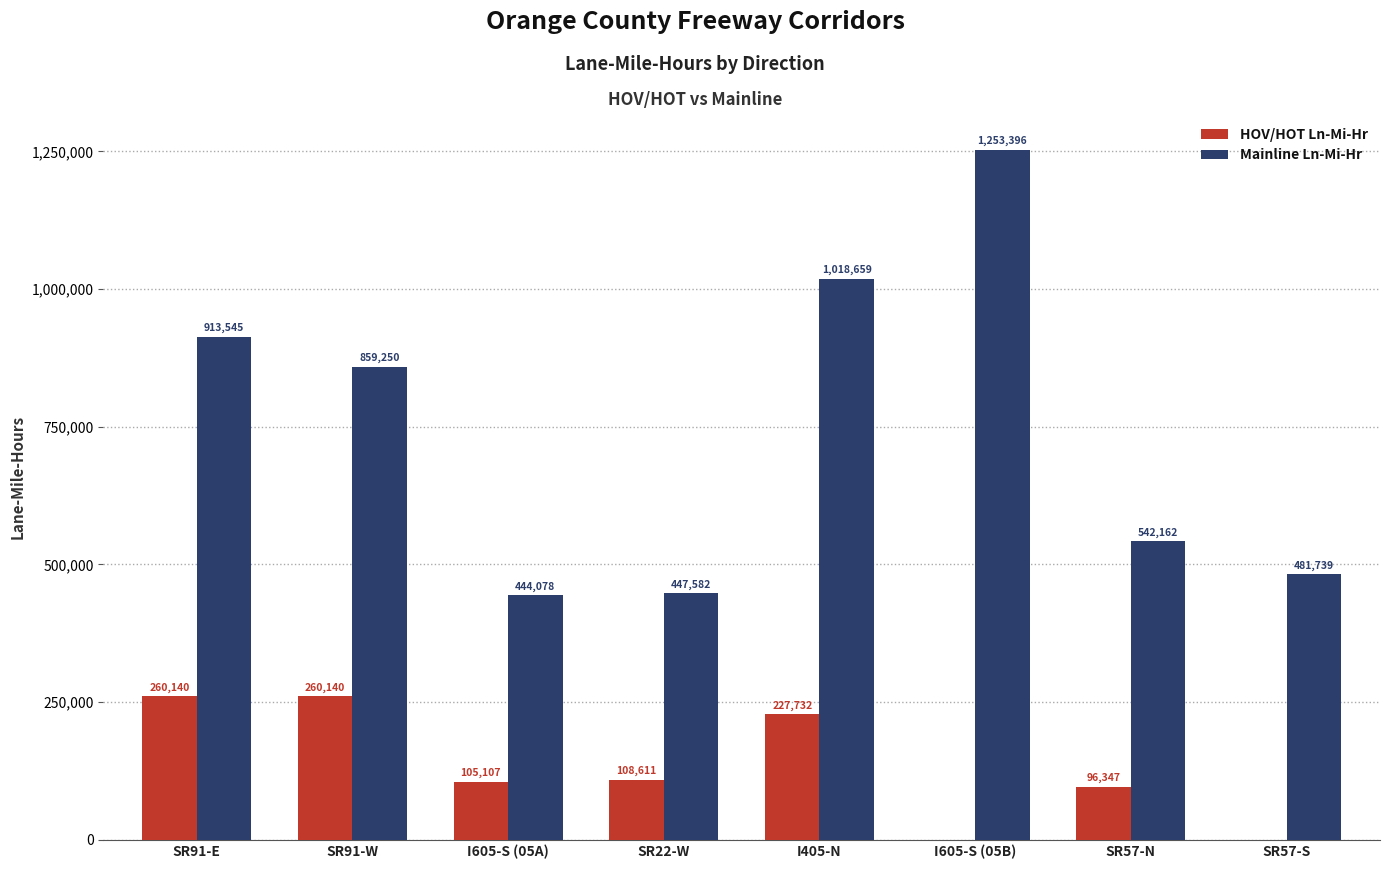

Between I405-N and SR57-S, which series saw the biggest shift?

Mainline Ln-Mi-Hr